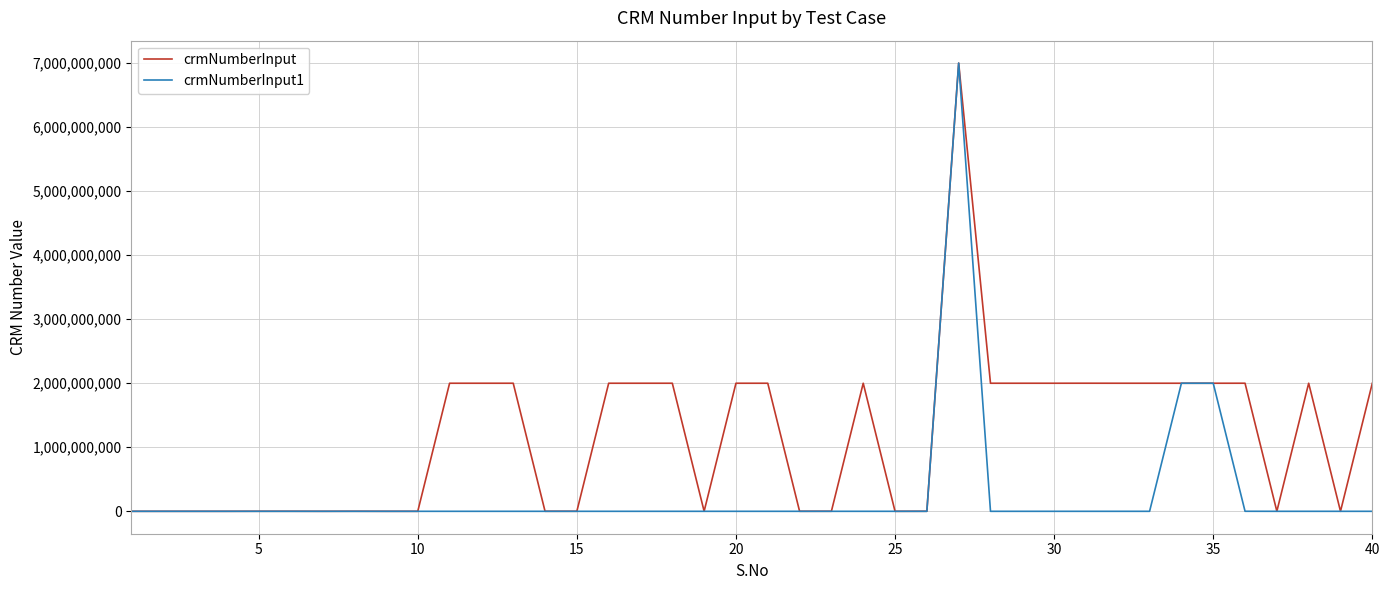

What is the greatest value displayed?

7000260062